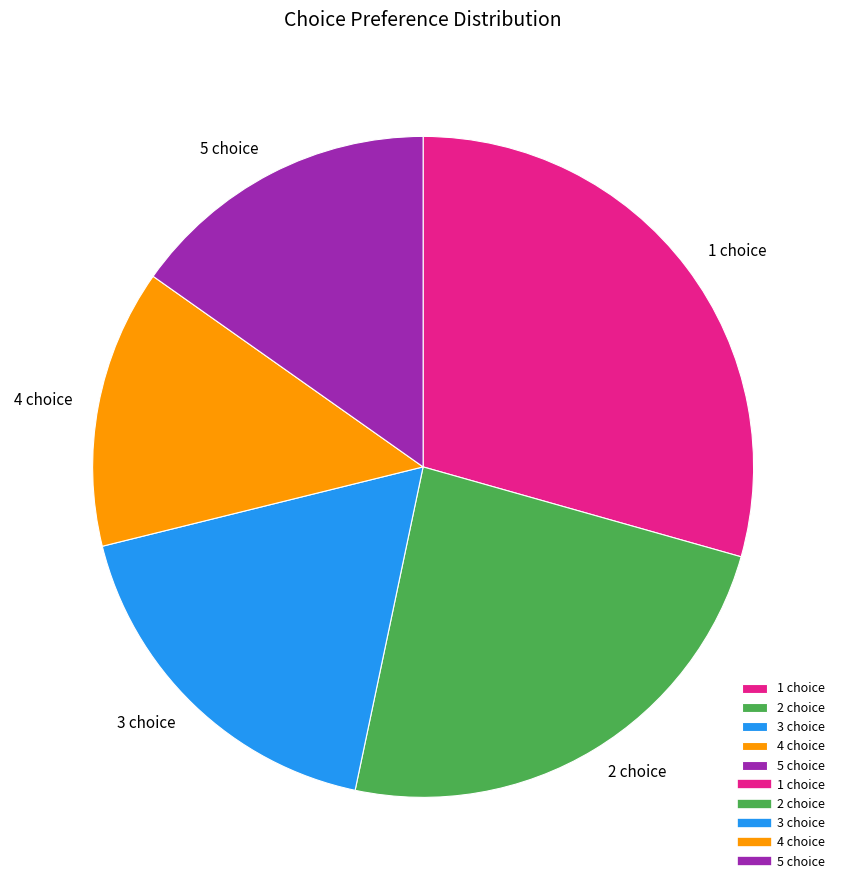

Combined, do 3 choice and 2 choice account for over 50%?

No